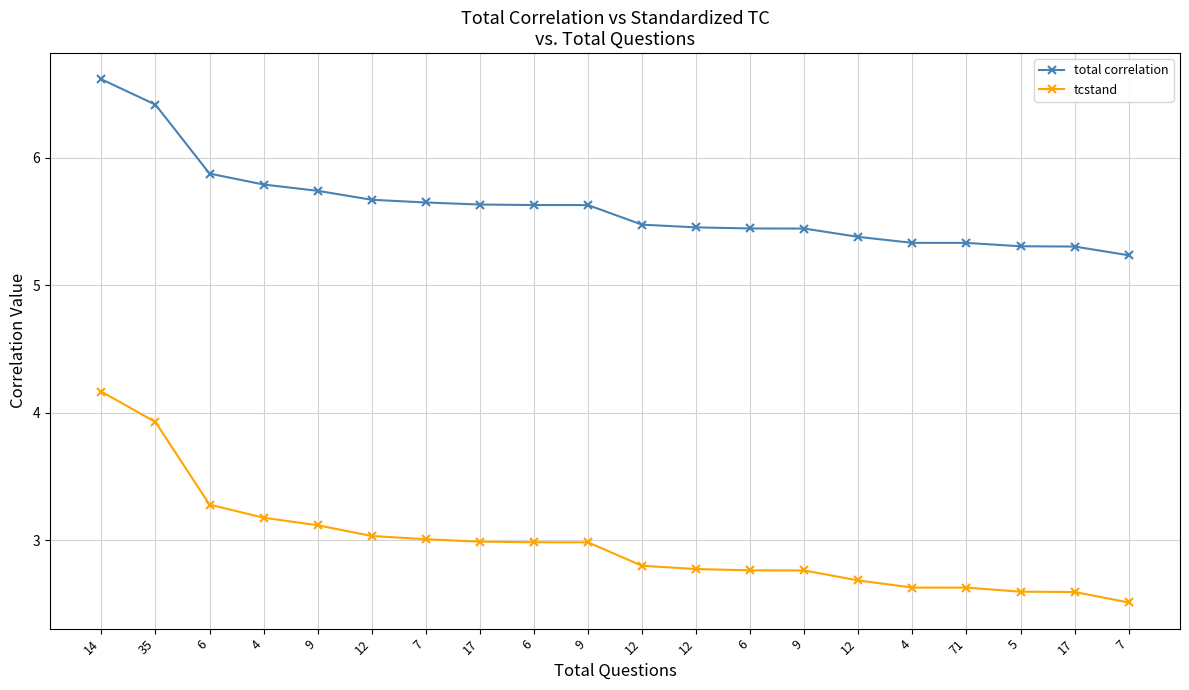

How many lines are shown in the chart?

2